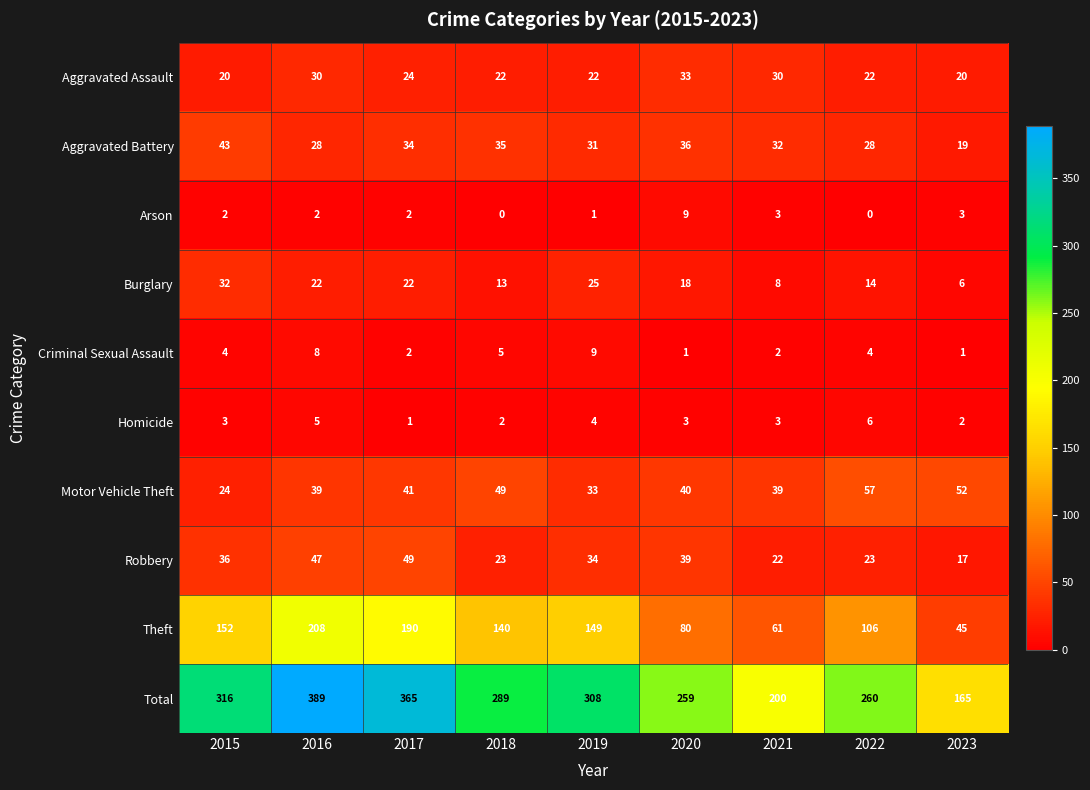

What is the difference between the Total values at 2016 and 2019?

81